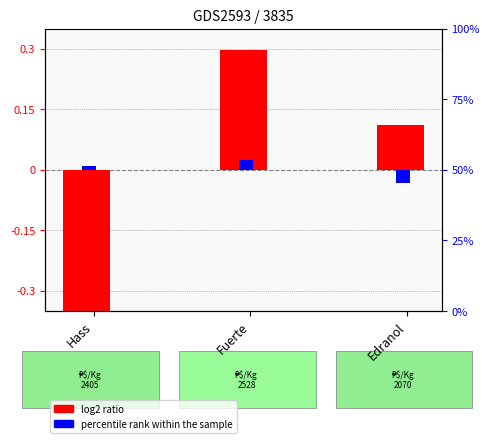

Where does the percentile rank within the sample series first go above 0?

Hass